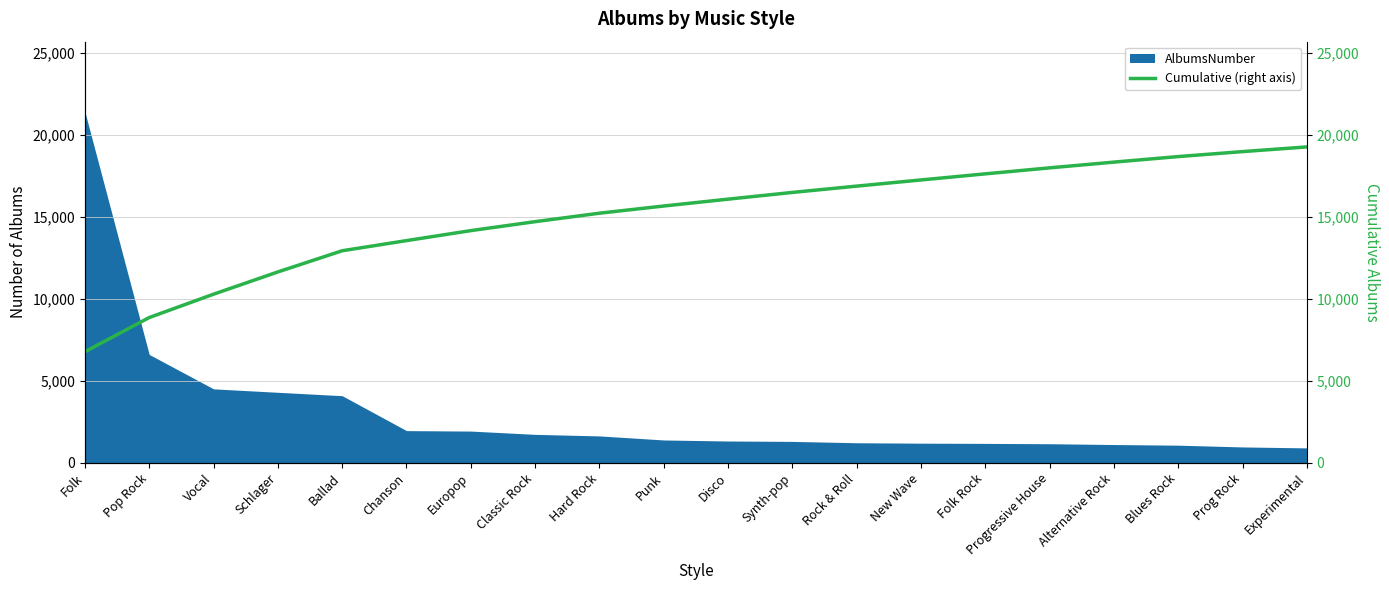

Is it true that AlbumsNumber equals 1008 at Vocal?

False